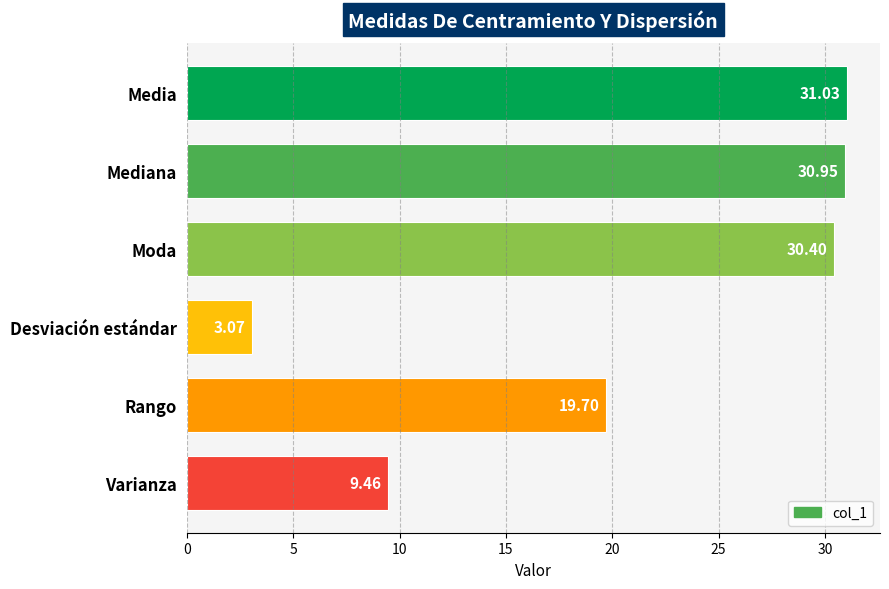

What is the average value?

20.8